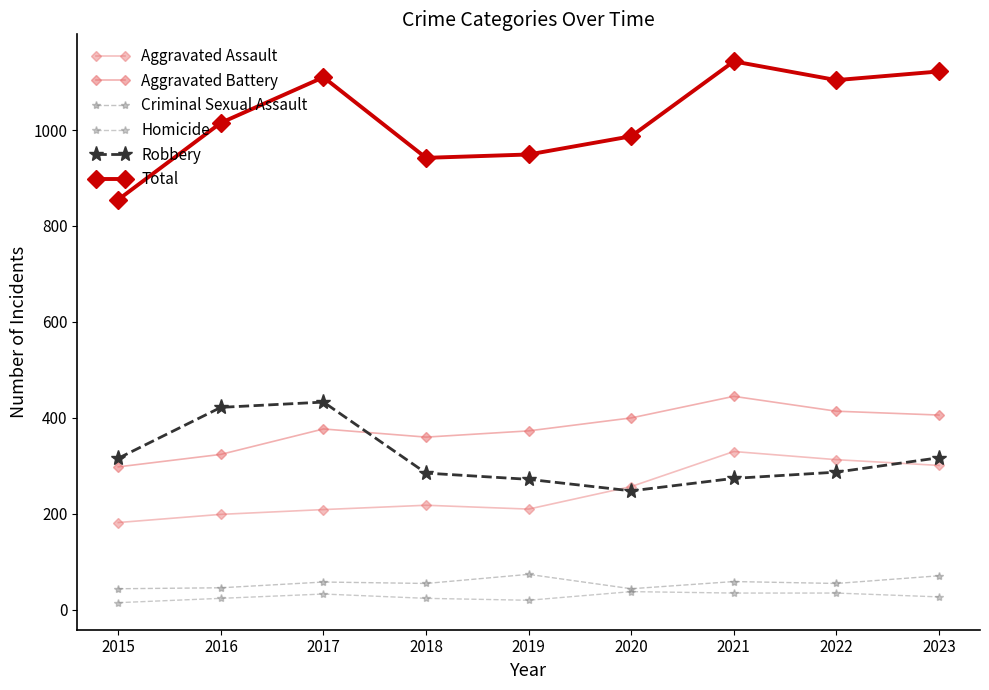

Reading left to right, transcribe all the data shown in this chart.

Aggravated Assault: 2015=182	2016=199	2017=209	2018=218	2019=210	2020=257	2021=330	2022=313	2023=301
Aggravated Battery: 2015=298	2016=324	2017=377	2018=360	2019=373	2020=400	2021=445	2022=414	2023=406
Criminal Sexual Assault: 2015=44	2016=46	2017=58	2018=55	2019=74	2020=44	2021=59	2022=55	2023=71
Homicide: 2015=15	2016=24	2017=33	2018=24	2019=20	2020=38	2021=35	2022=35	2023=27
Robbery: 2015=316	2016=422	2017=433	2018=285	2019=272	2020=248	2021=274	2022=287	2023=317
Total: 2015=855	2016=1015	2017=1110	2018=942	2019=949	2020=987	2021=1143	2022=1104	2023=1122